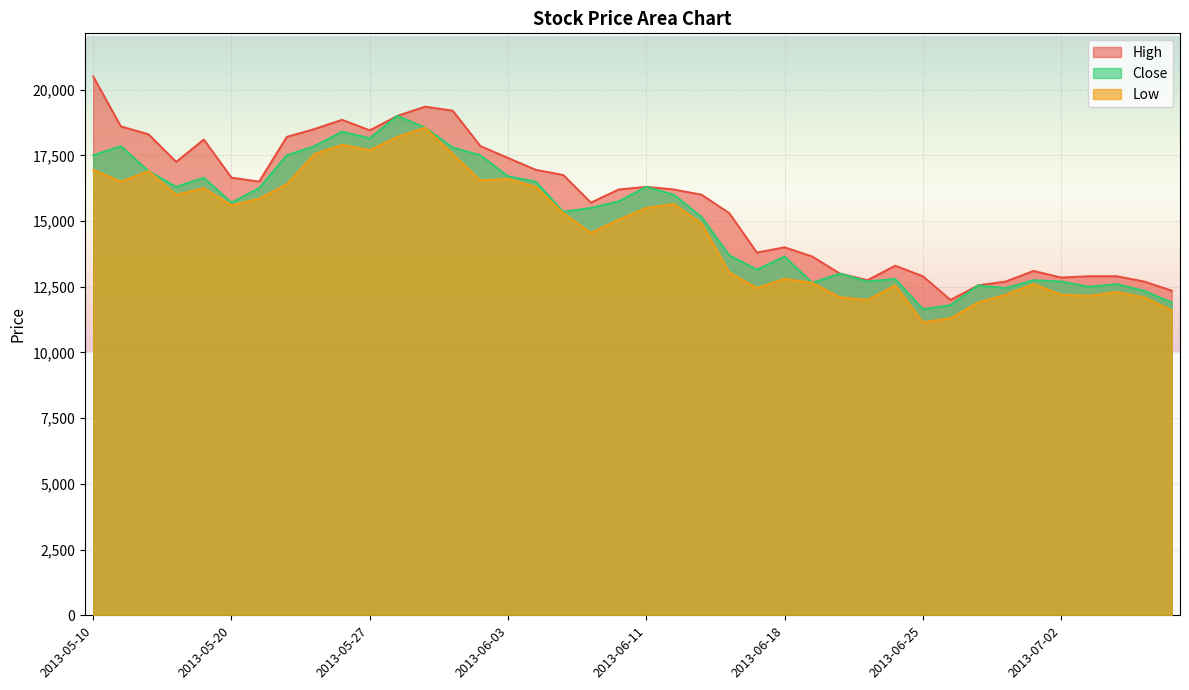

What are all the series names shown in the legend?

High, Close, Low